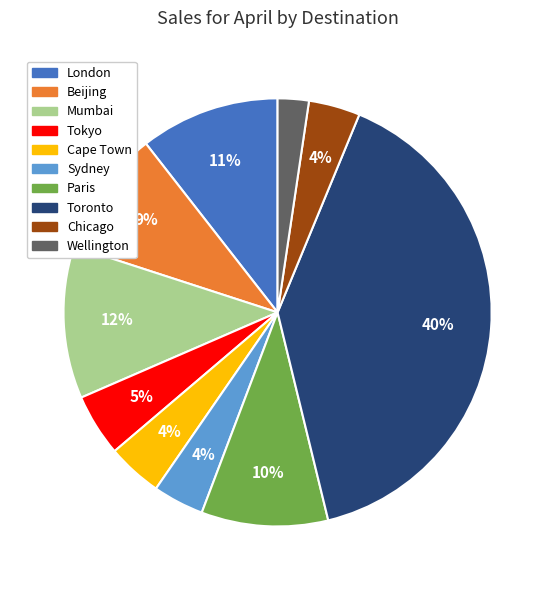

To the nearest percent, what percentage of the pie is Paris?

10%